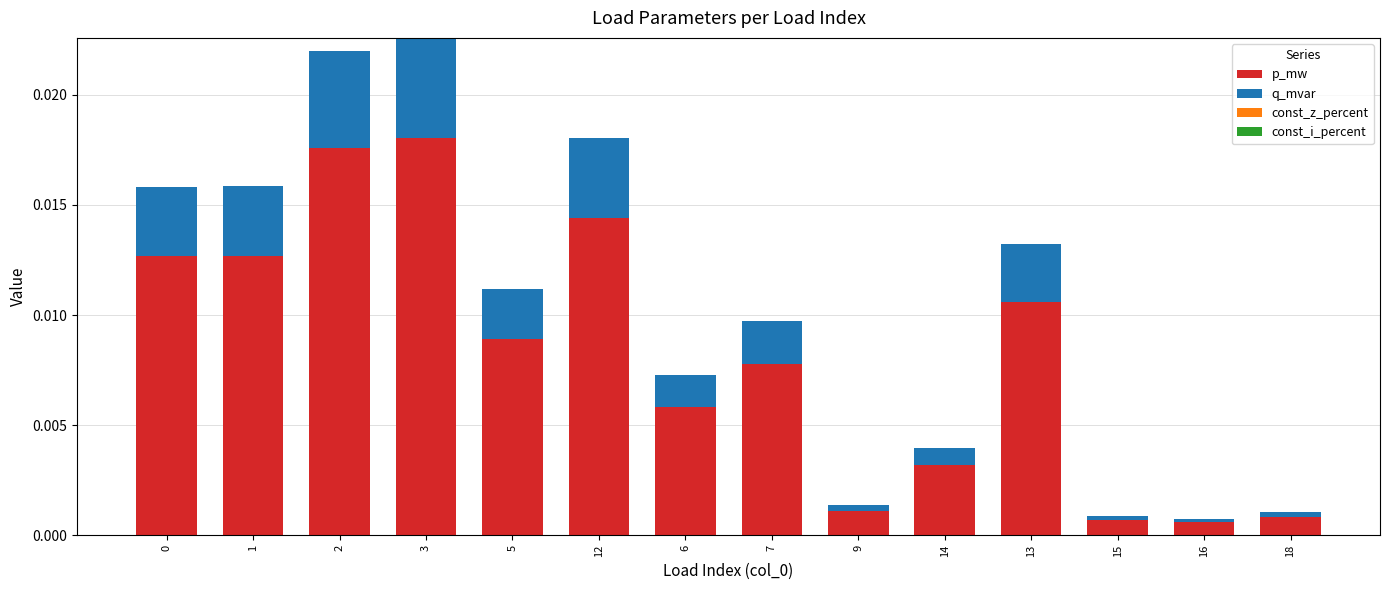

At which label does p_mw reach its peak?

3